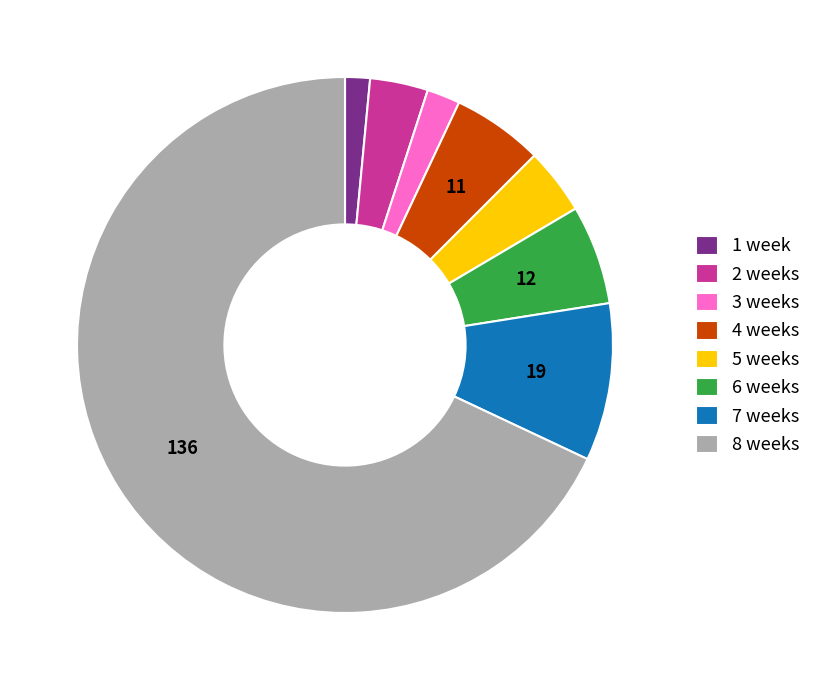

Is there a majority slice in this chart?

Yes